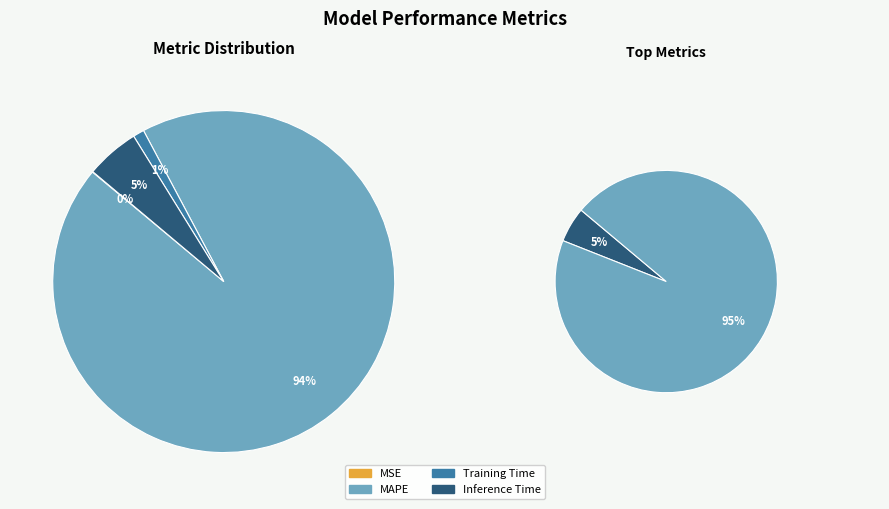

Is it true that MAPE is 94% of the pie?

True